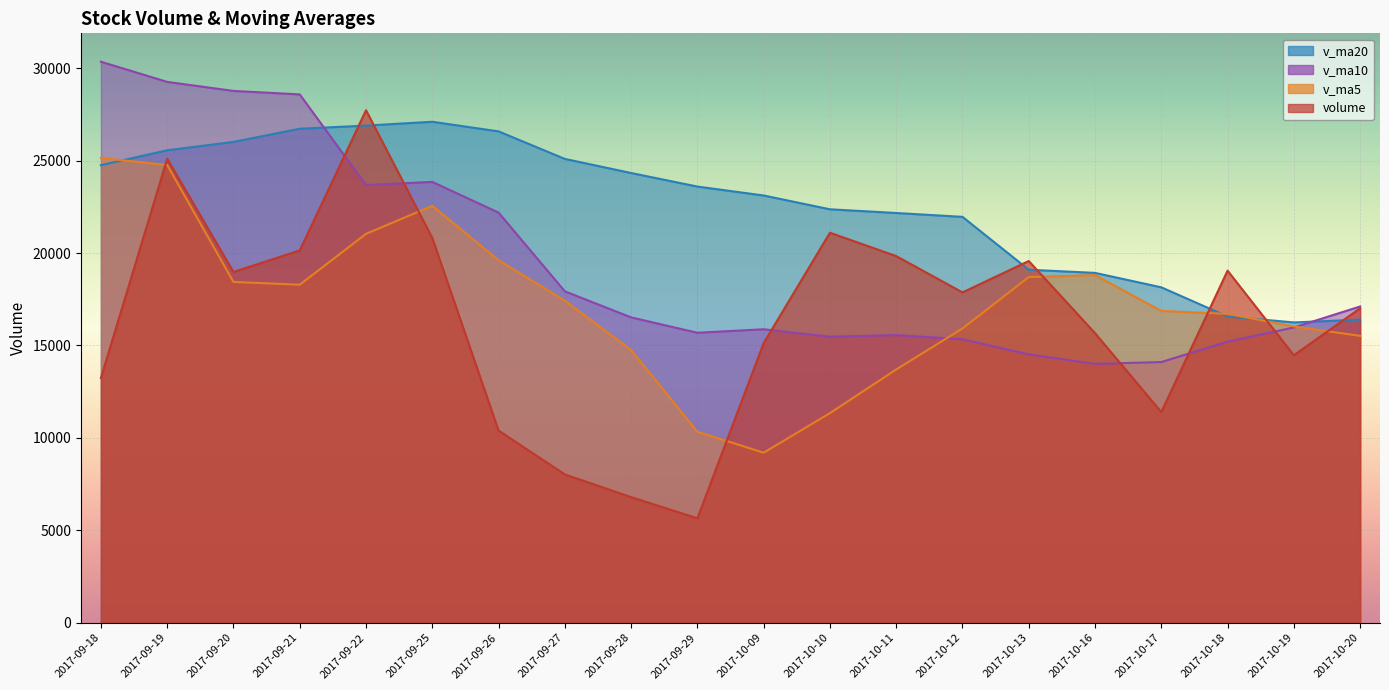

The value of v_ma10 at 2017-09-22 is 23674.6. True or false?

True